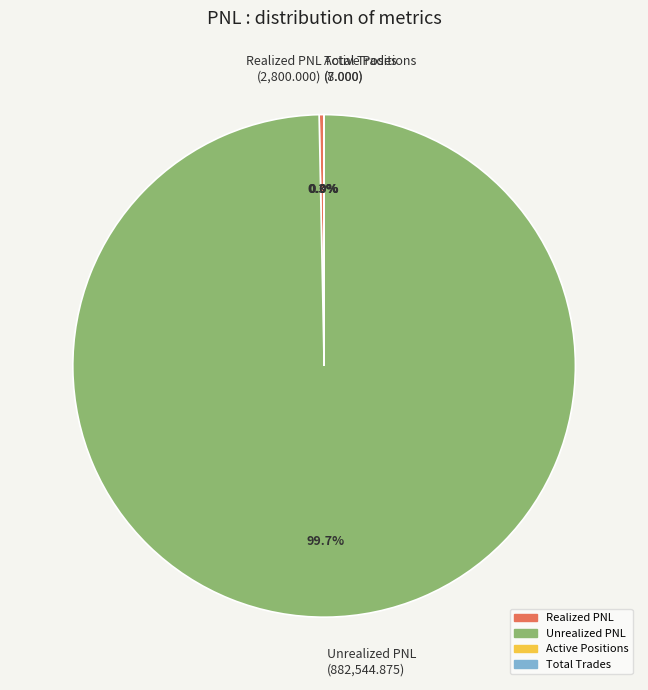

What portion of the pie excludes Realized PNL?

99.7%